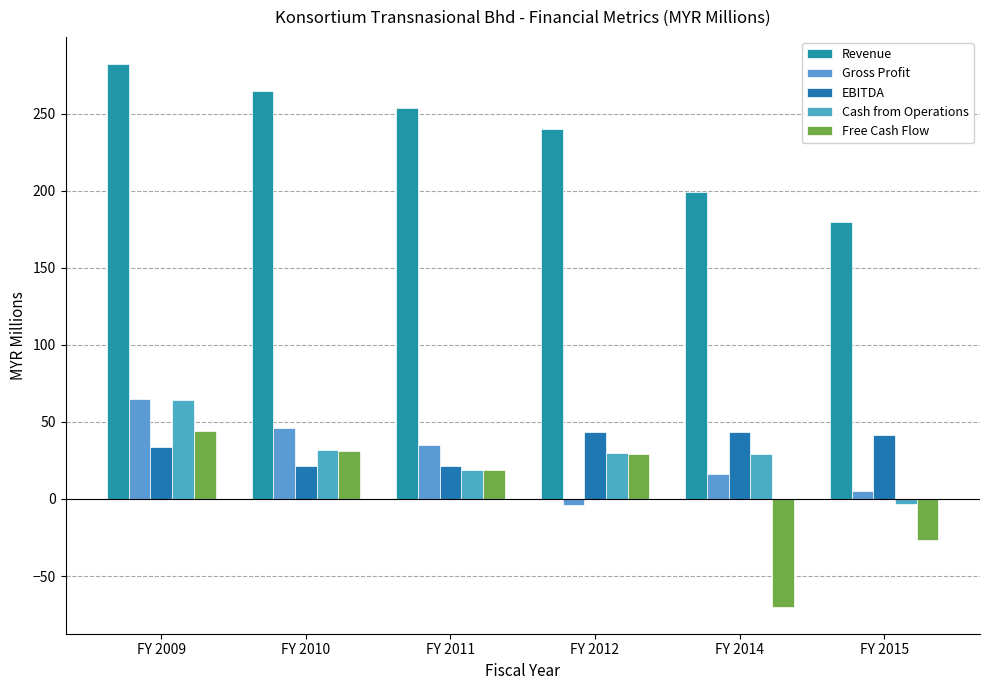

Which category has the lowest value across all series?

FY 2014